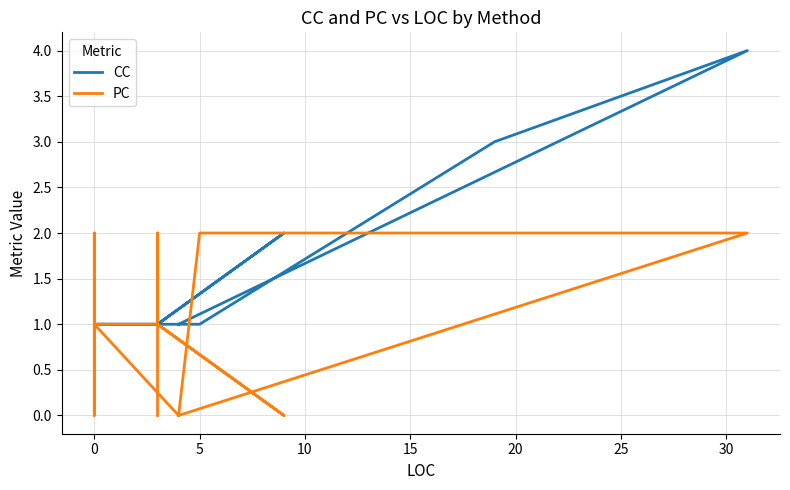

How many distinct data groups are displayed?

2